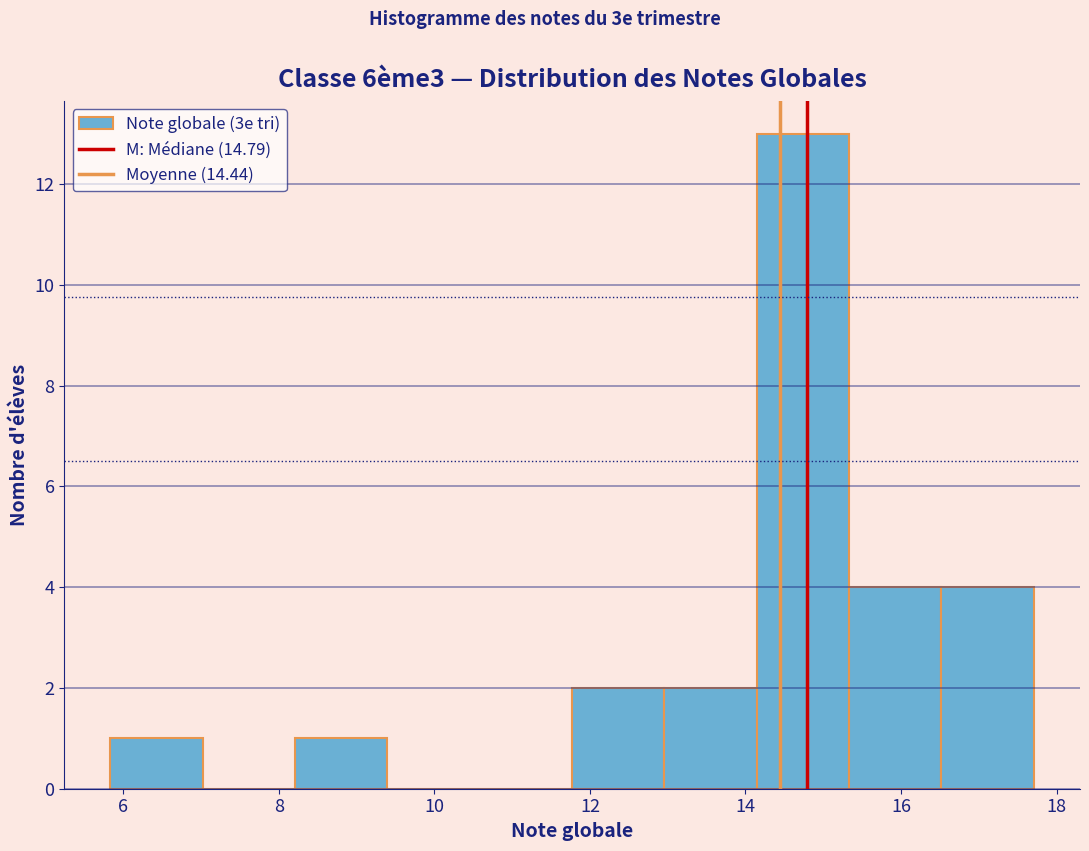

Reading left to right, list every bar in this chart as the range it spans on the x-axis followed by its height. Neither the bar edges nor the heights are printed on the chart, so give them approximately, as read against the axes.

5.8 to 7.0: 1
7.0 to 8.2: 0
8.2 to 9.4: 1
9.4 to 10.6: 0
10.6 to 11.8: 0
11.8 to 13.0: 2
13.0 to 14.2: 2
14.2 to 15.4: 13
15.4 to 16.6: 4
16.6 to 17.8: 4